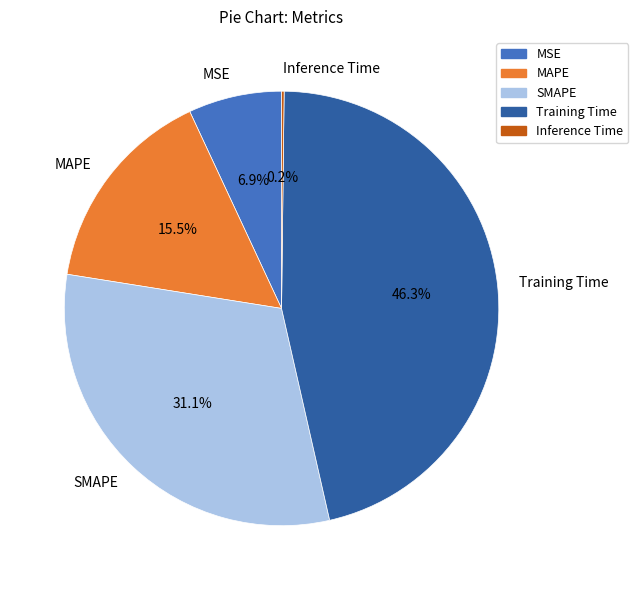

Which has a higher value, MSE or Training Time?

Training Time